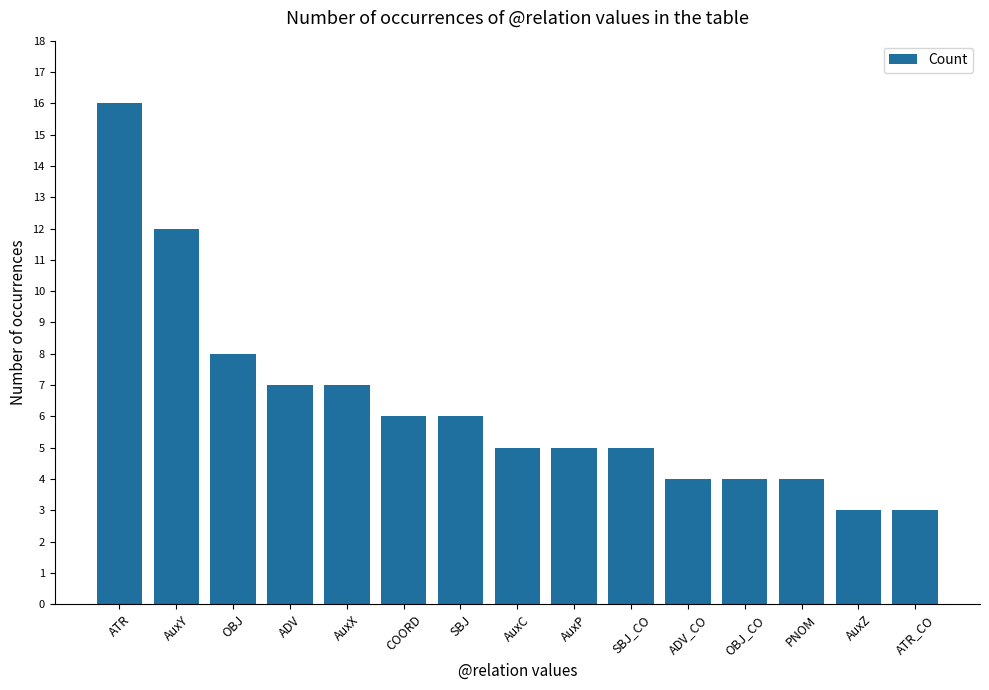

What is the label of the 2nd bar from the left?

AuxY